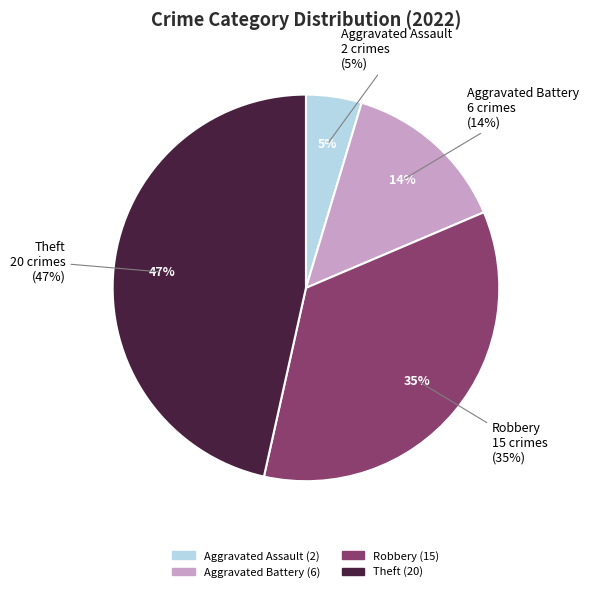

What portion of the pie excludes Aggravated Battery?

86.0%